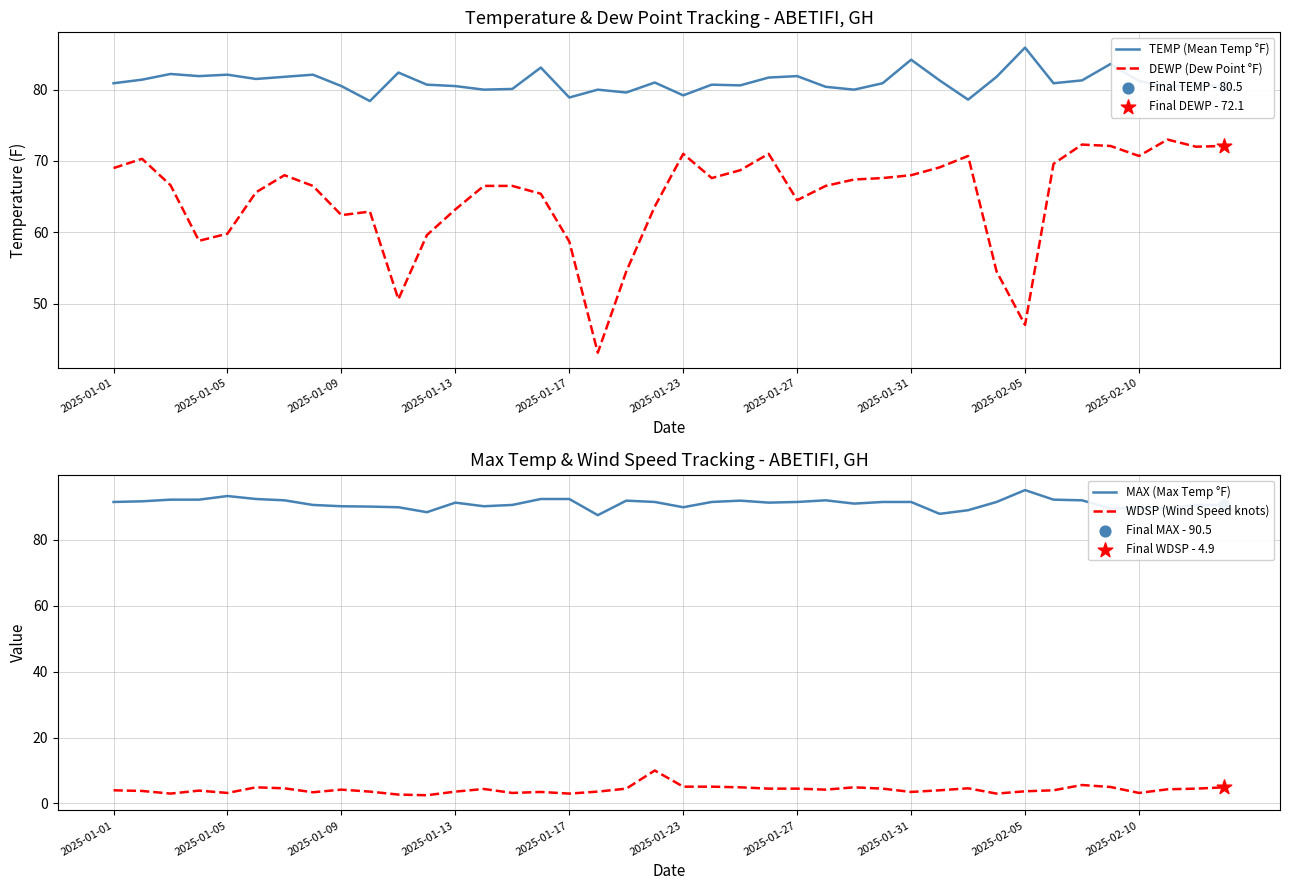

Which series contains the lowest Y value?

WDSP (Wind Speed knots)